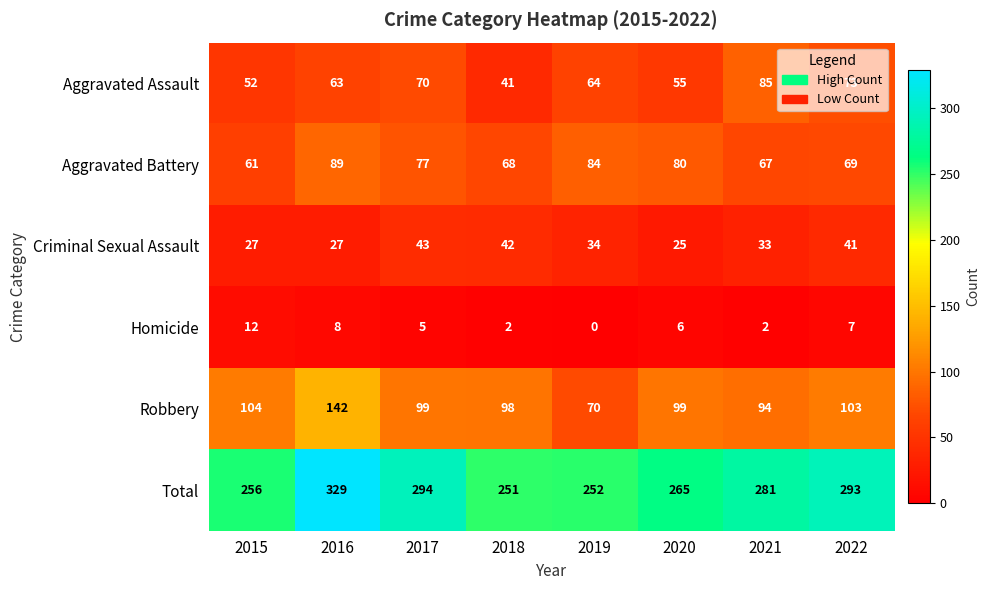

What is the maximum value shown in the chart?

329